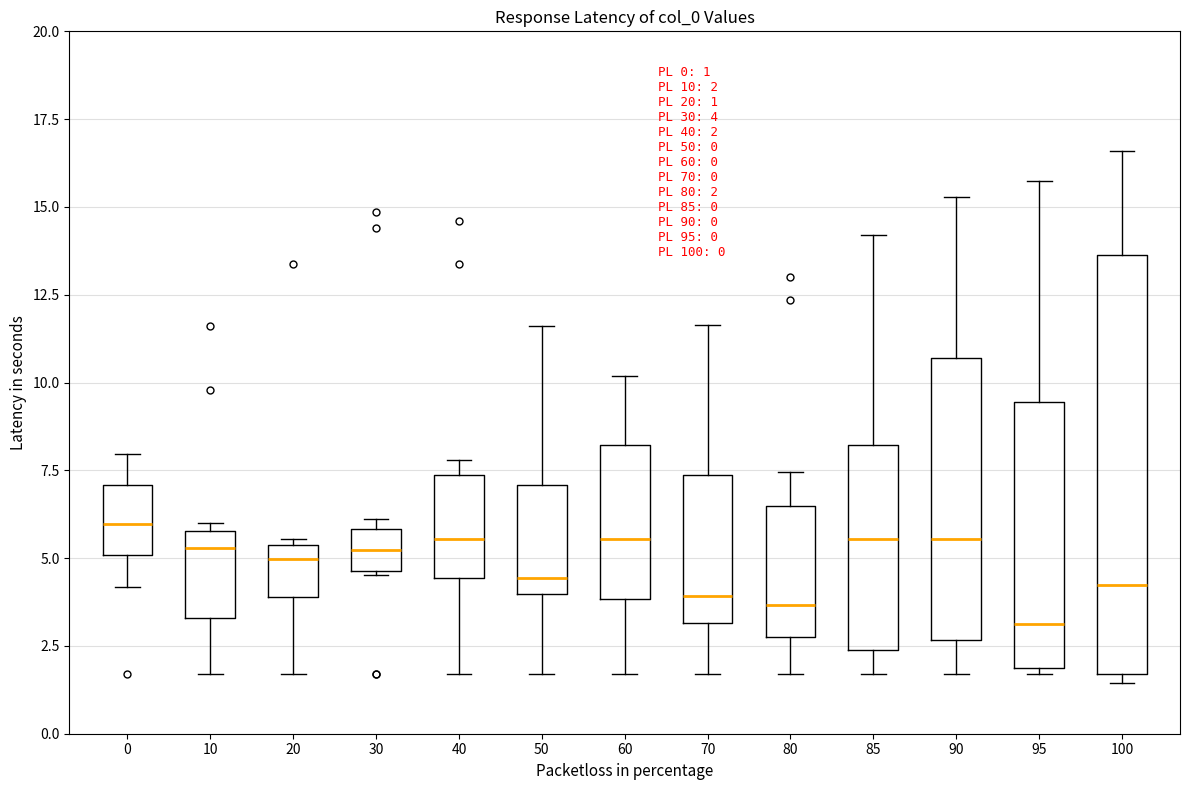

Which box is the tallest, from its lower edge to its upper edge?

100